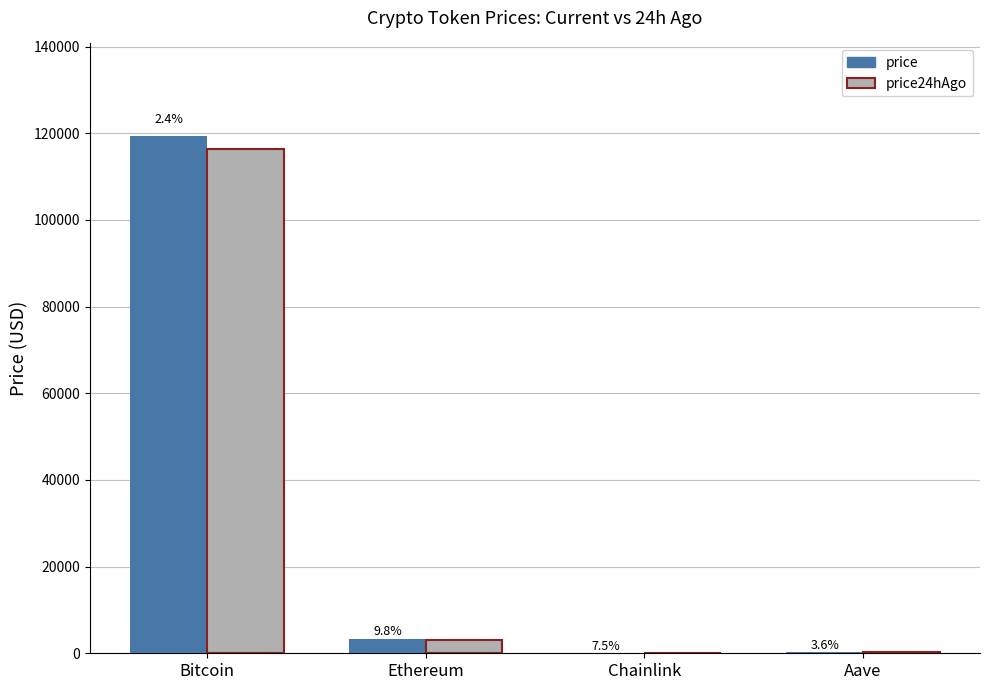

What is the spread (max minus min) of values at Bitcoin?

2857.0